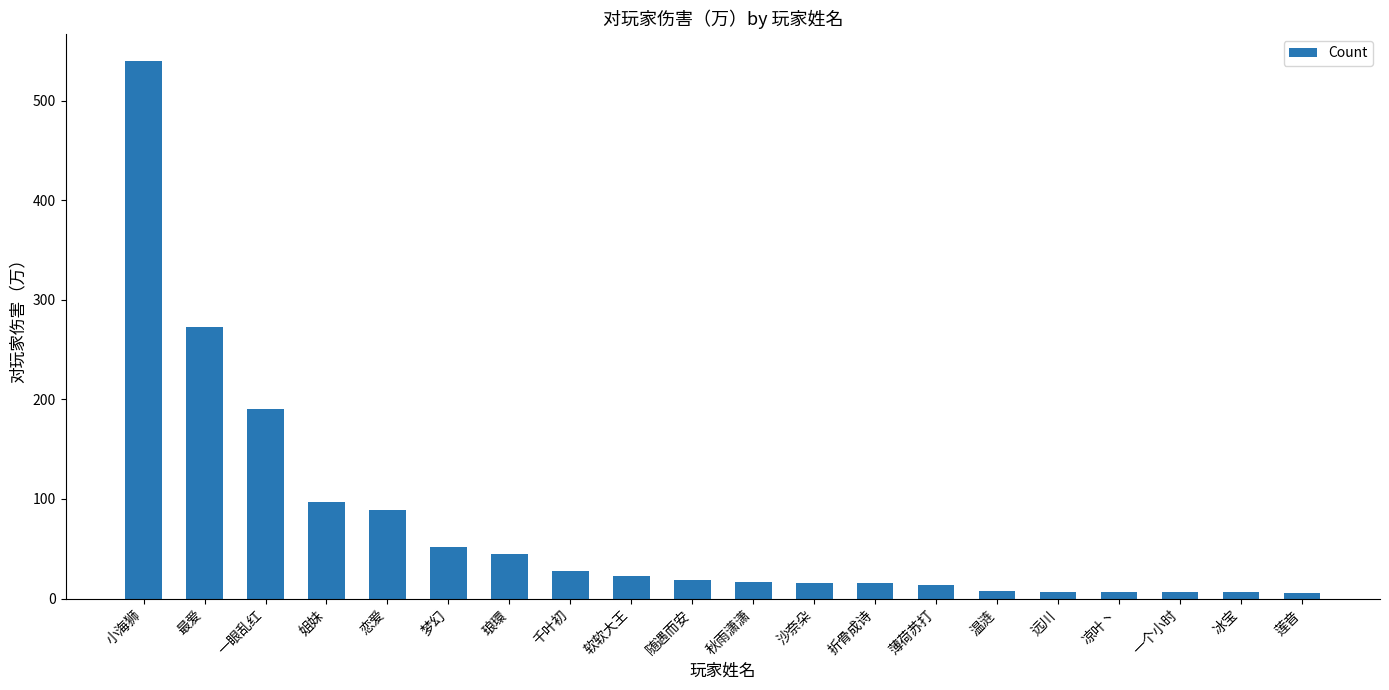

Is it true that the value at 一眼乱红 is 314?

False